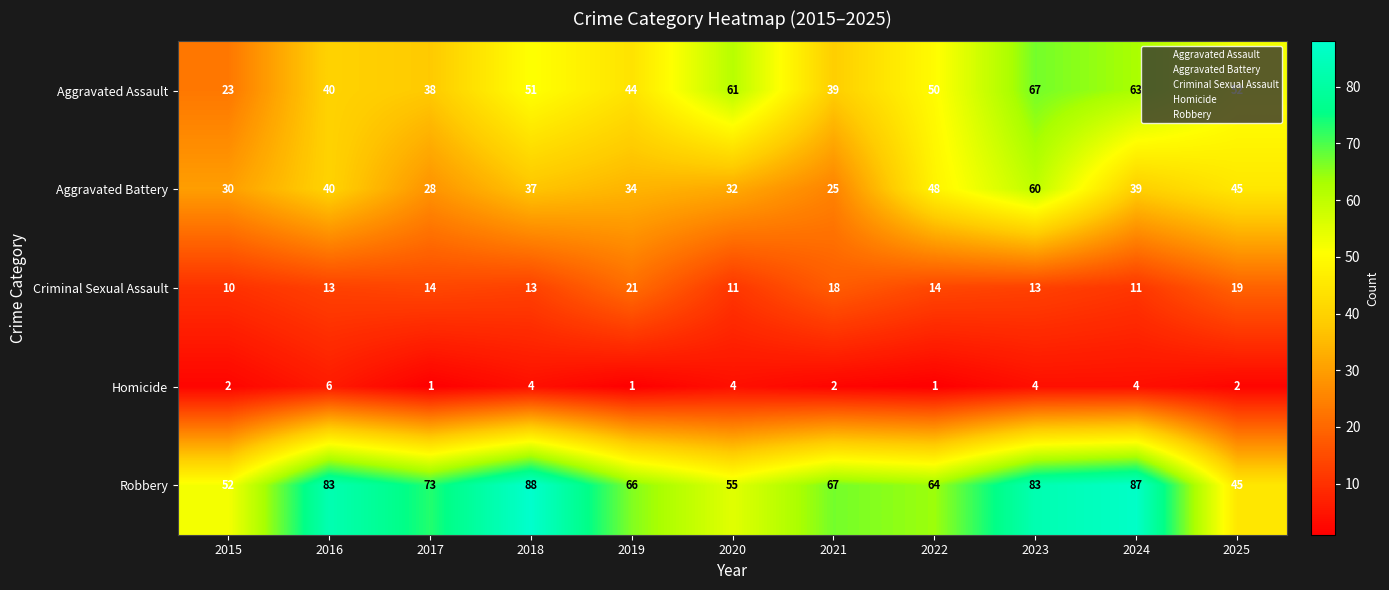

At how many categories does at least one series exceed 85?

2